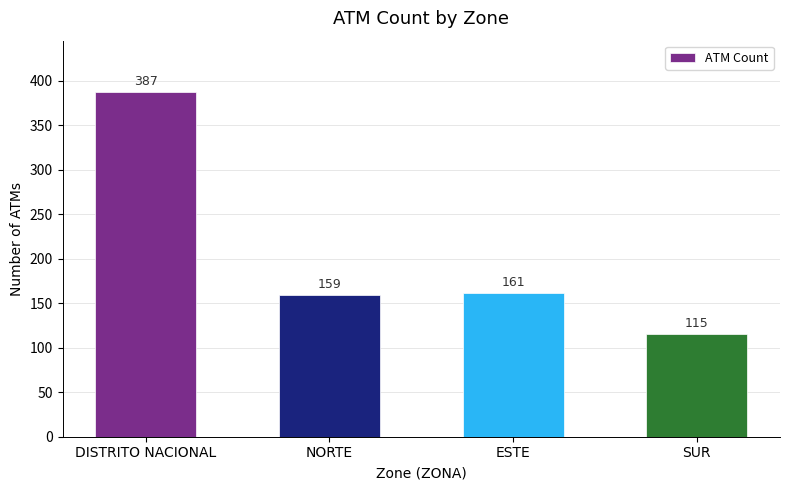

What is the difference between the values at DISTRITO NACIONAL and ESTE?

226